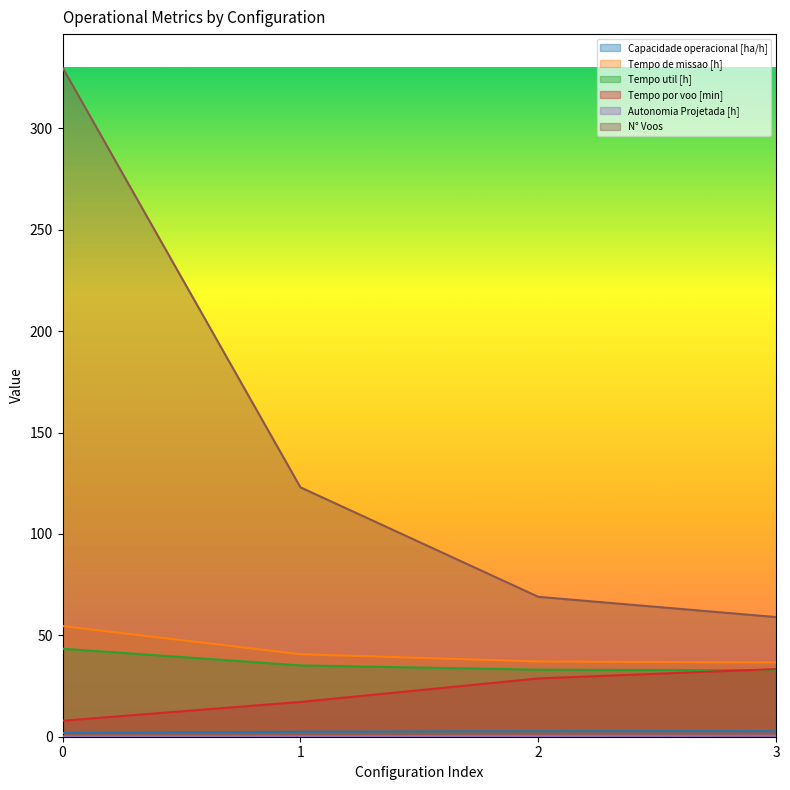

How many data points in Tempo por voo [min] are above 28?

2